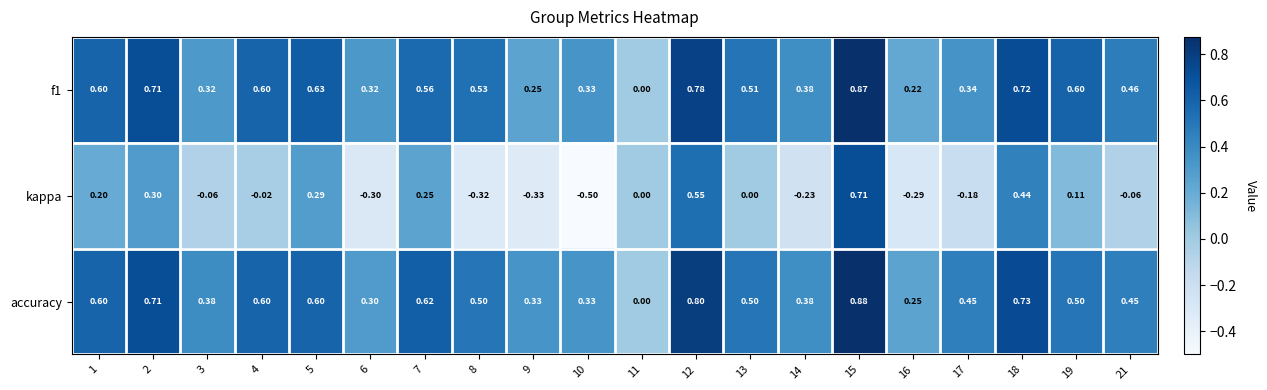

Which series changed the most between 5 and 17?

kappa